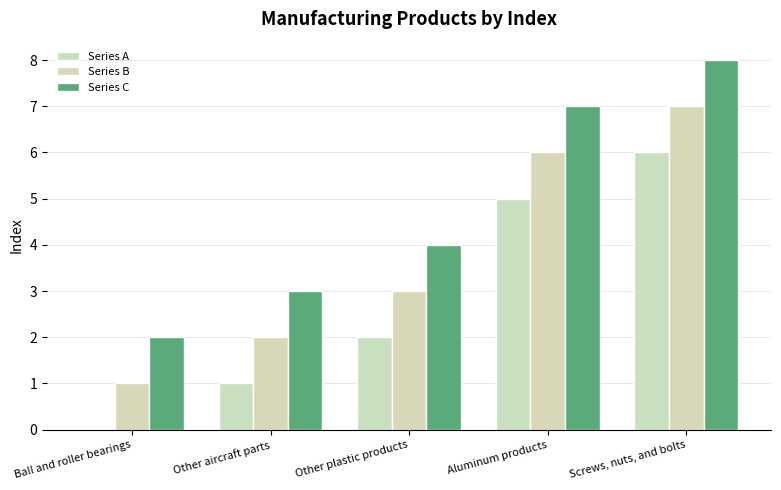

What is the total value across all series at Aluminum products?

18